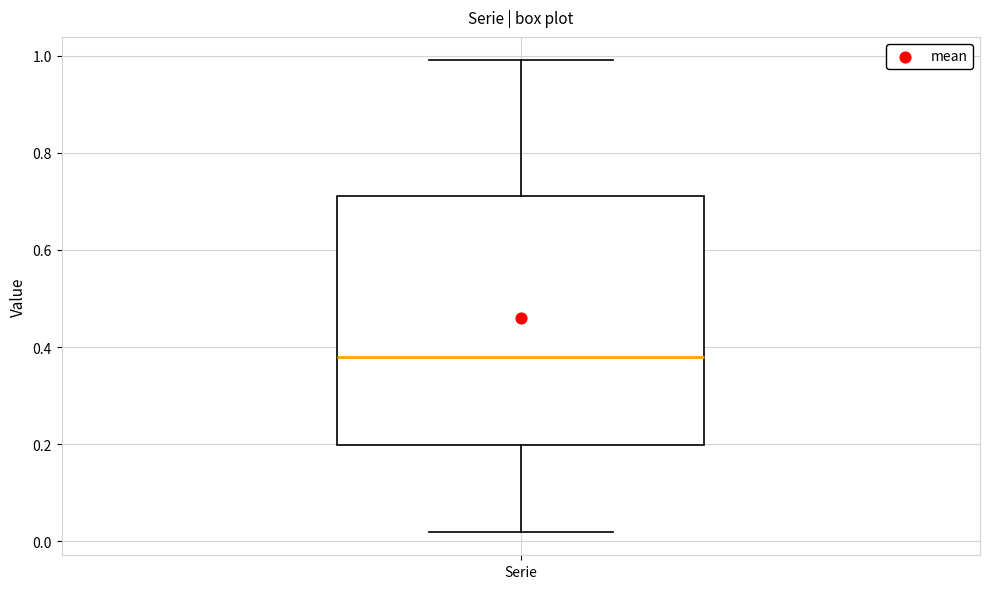

Where does the median line of the box for Serie sit on the y-axis? The values are not printed on the chart, so give them approximately, as read against the axis.

0.38